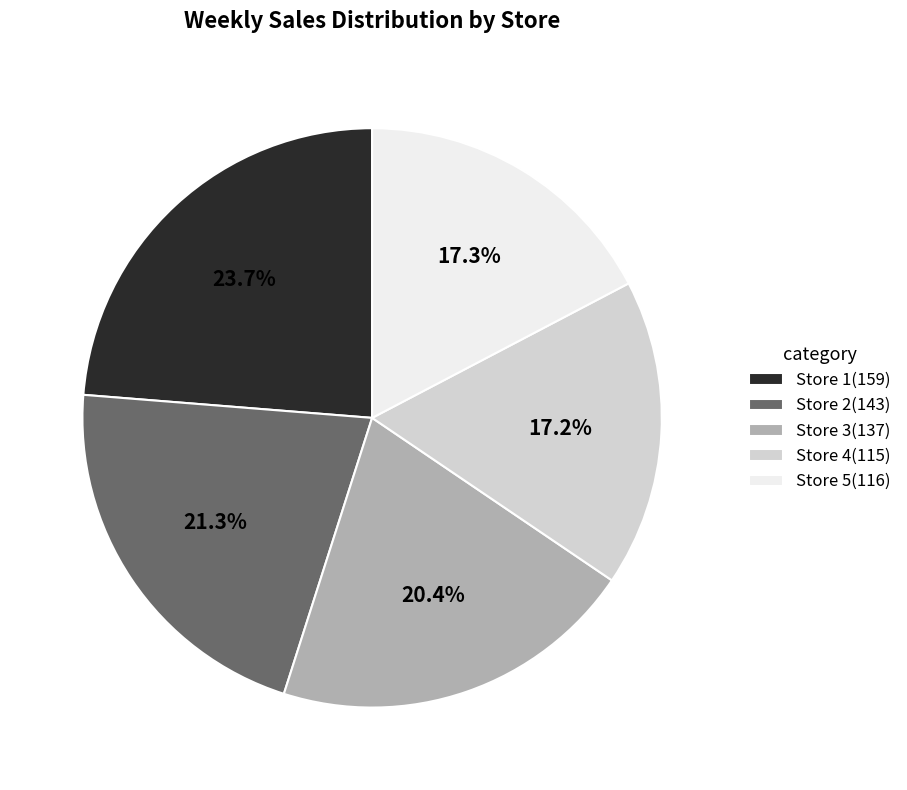

Which slice is the largest?

Store 1